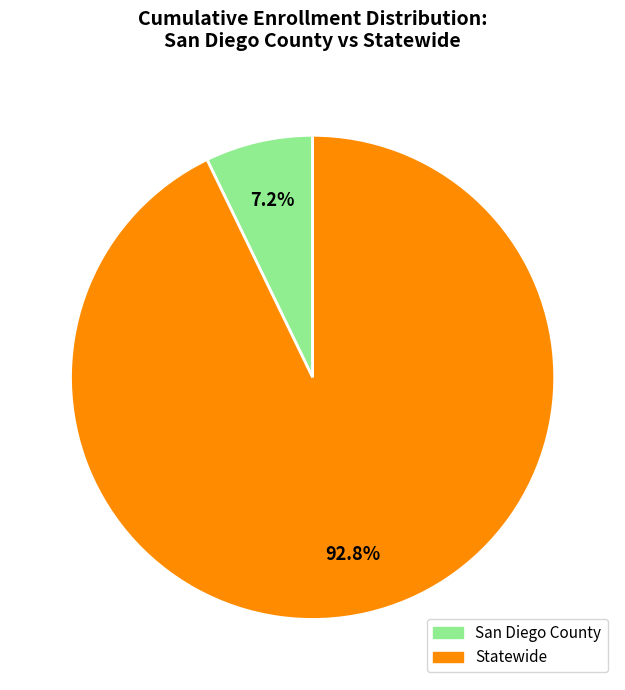

Which has a higher value, Statewide or San Diego County?

Statewide